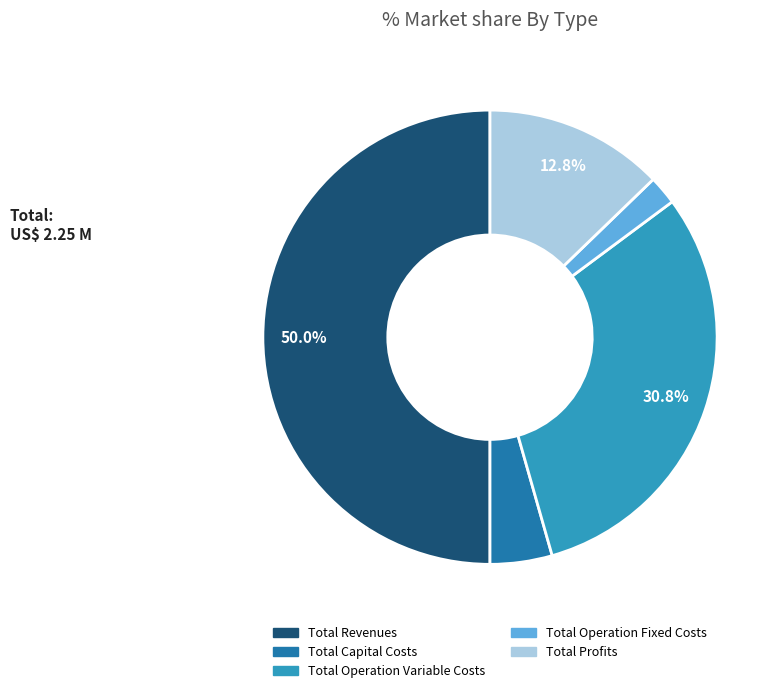

Which has a higher value, Total Profits or Total Capital Costs?

Total Profits